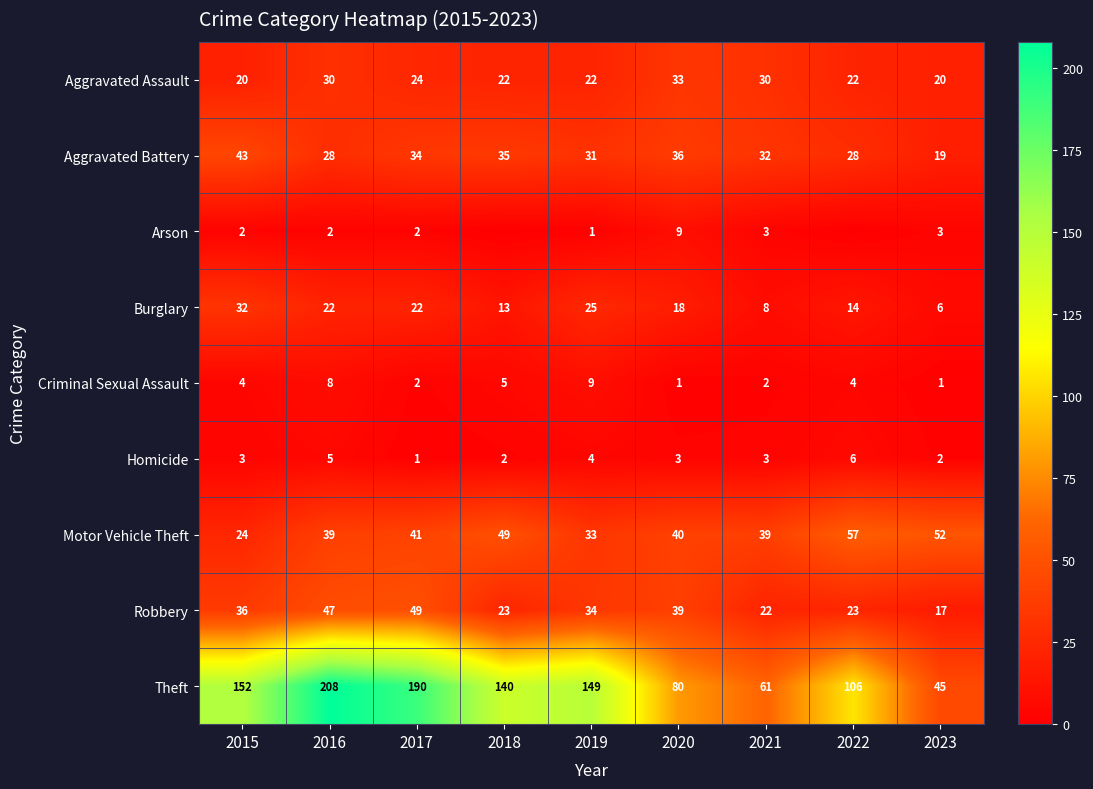

What is the minimum value for Aggravated Battery?

19